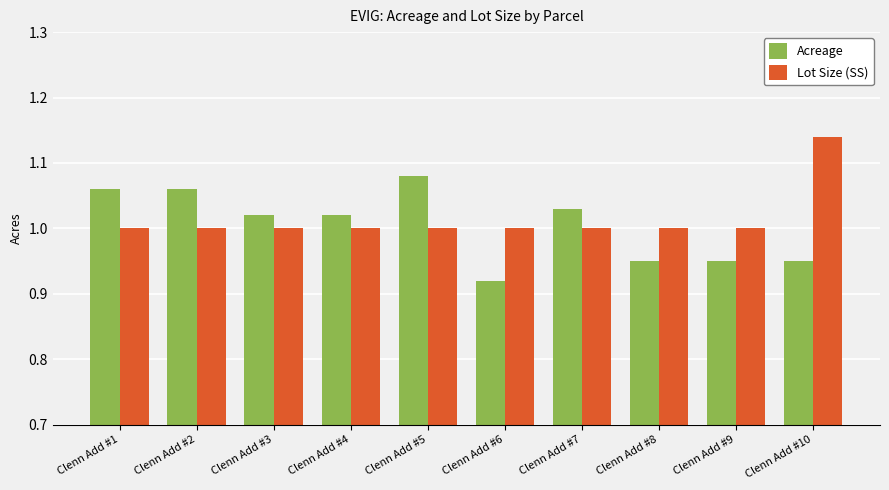

How many bars are there in total?

20